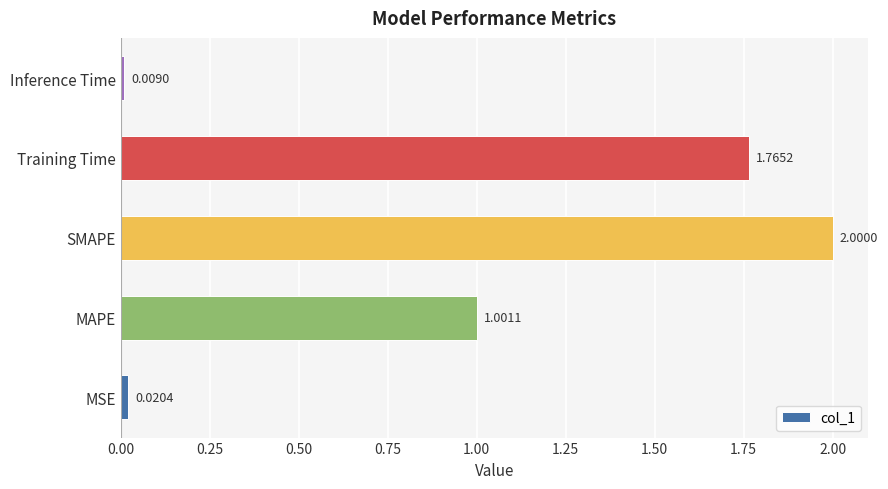

Does the chart contain any negative values?

No